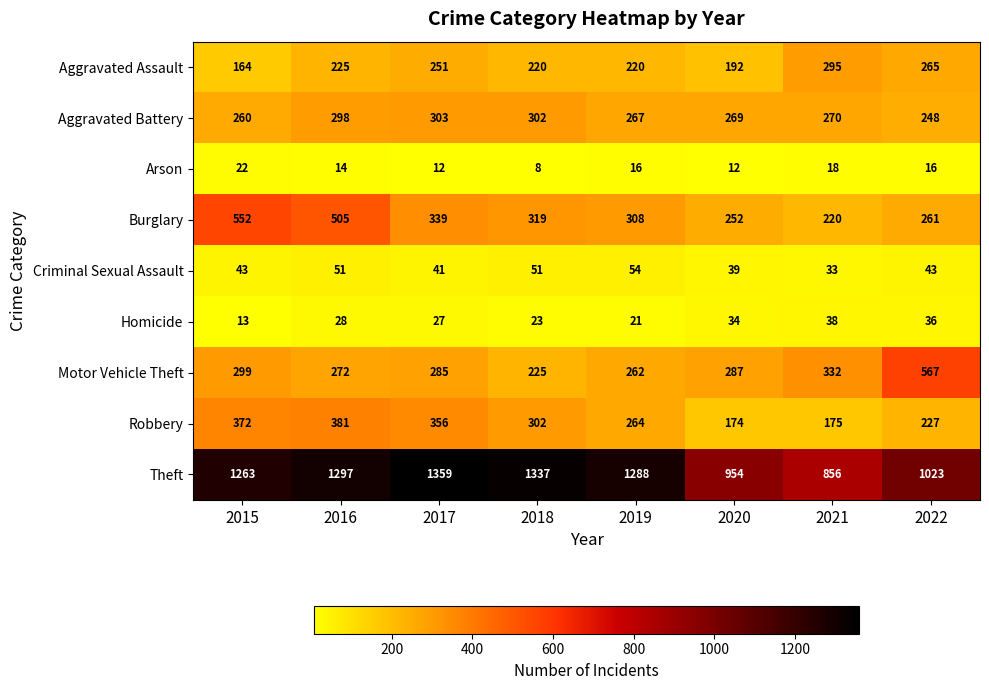

What is the difference between the maximum and minimum values in the Motor Vehicle Theft series?

342